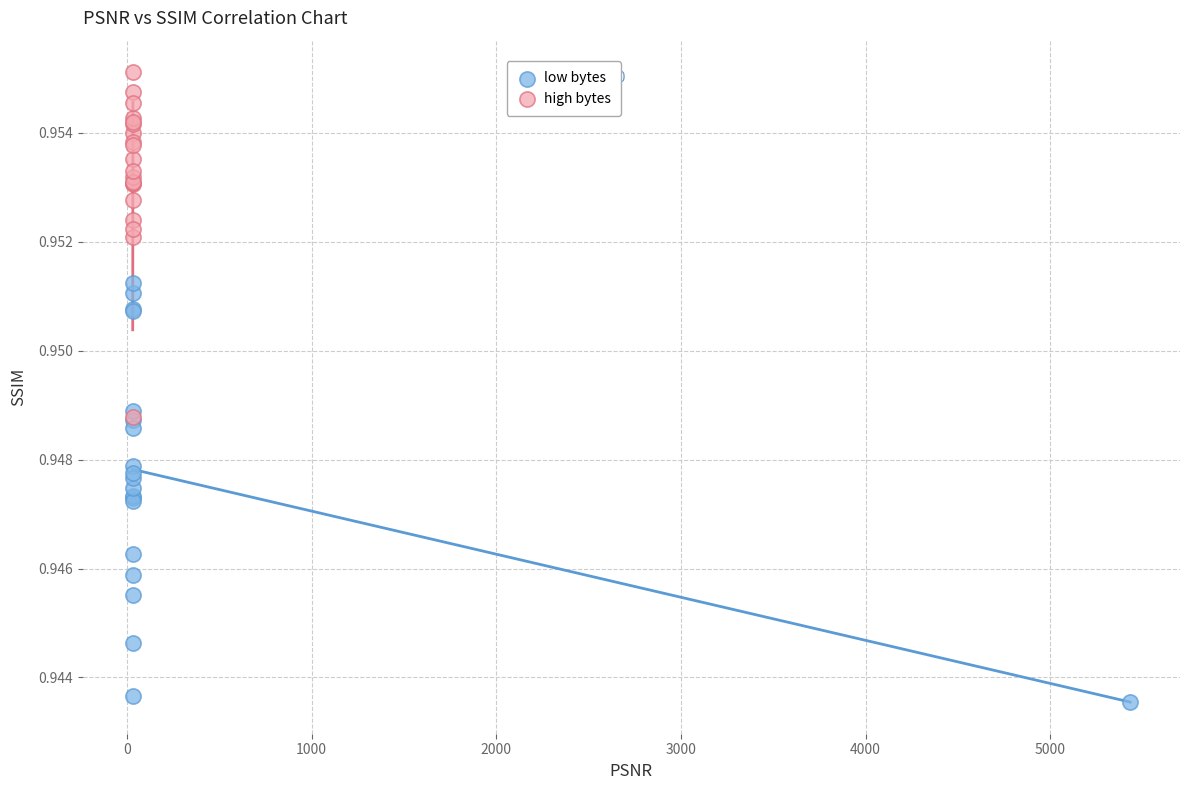

Which series has the largest Y range (max minus min)?

low bytes